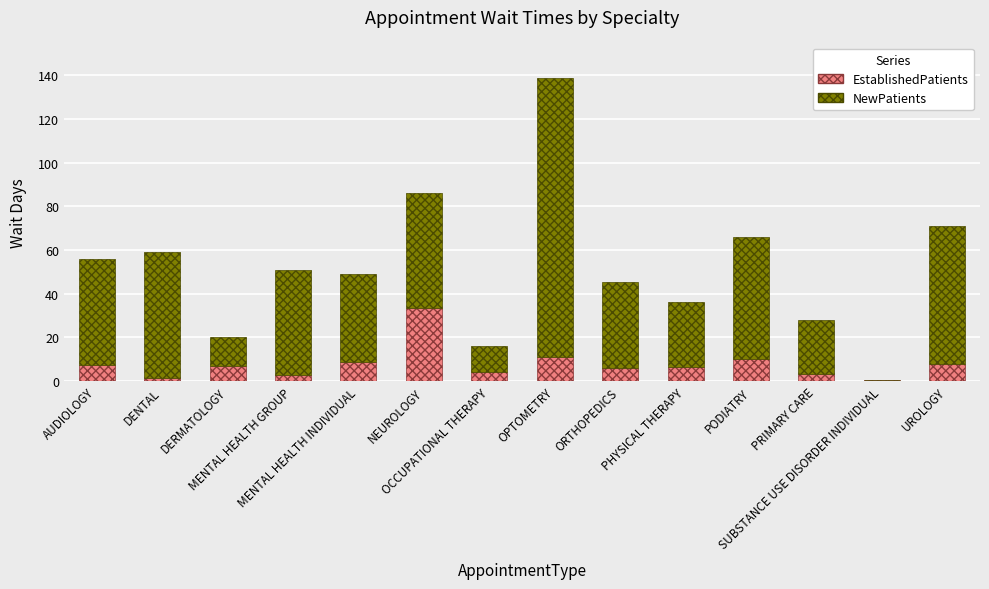

What is the sum of all EstablishedPatients values?

110.1